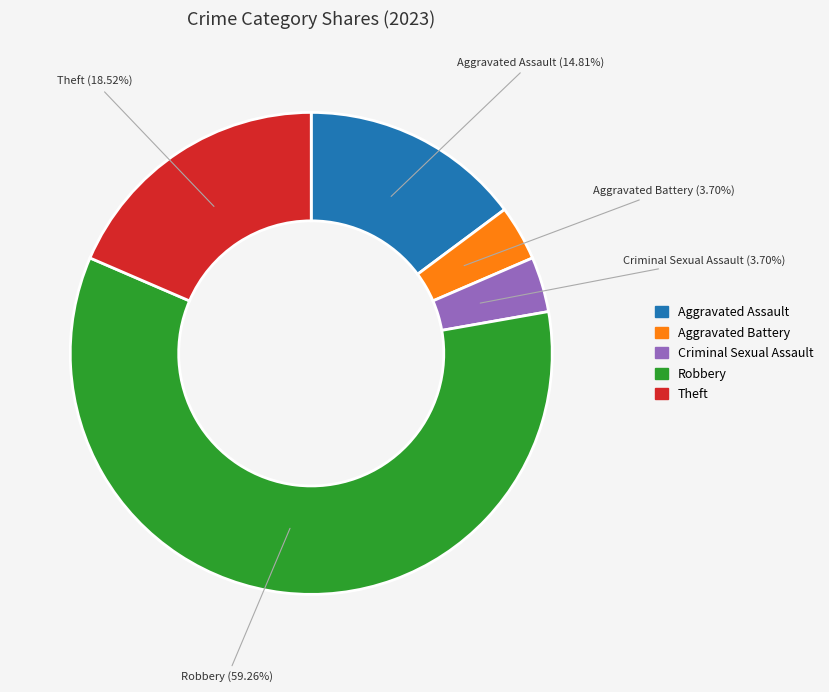

To the nearest percent, what is the combined percentage of Theft and Aggravated Assault?

33%